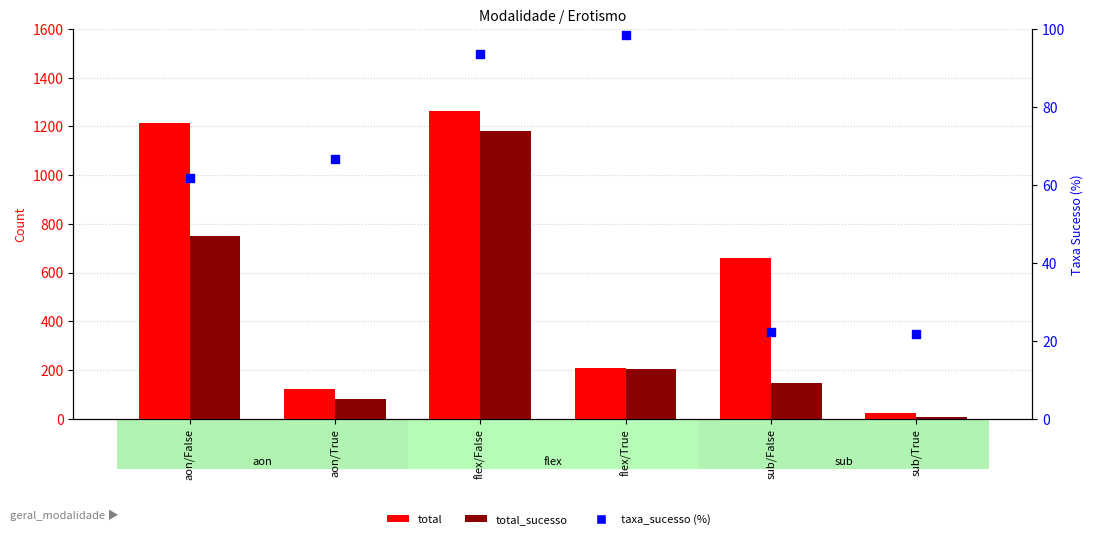

What are all the series names shown in the legend?

total, total_sucesso, taxa_sucesso (%)